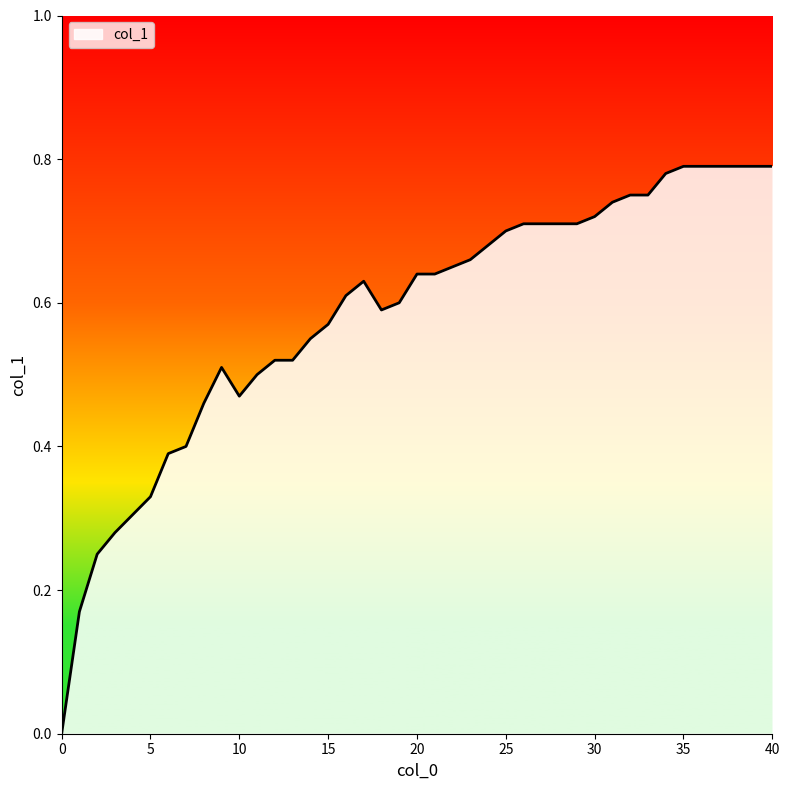

What is the value of the 4th point from the left?

0.3